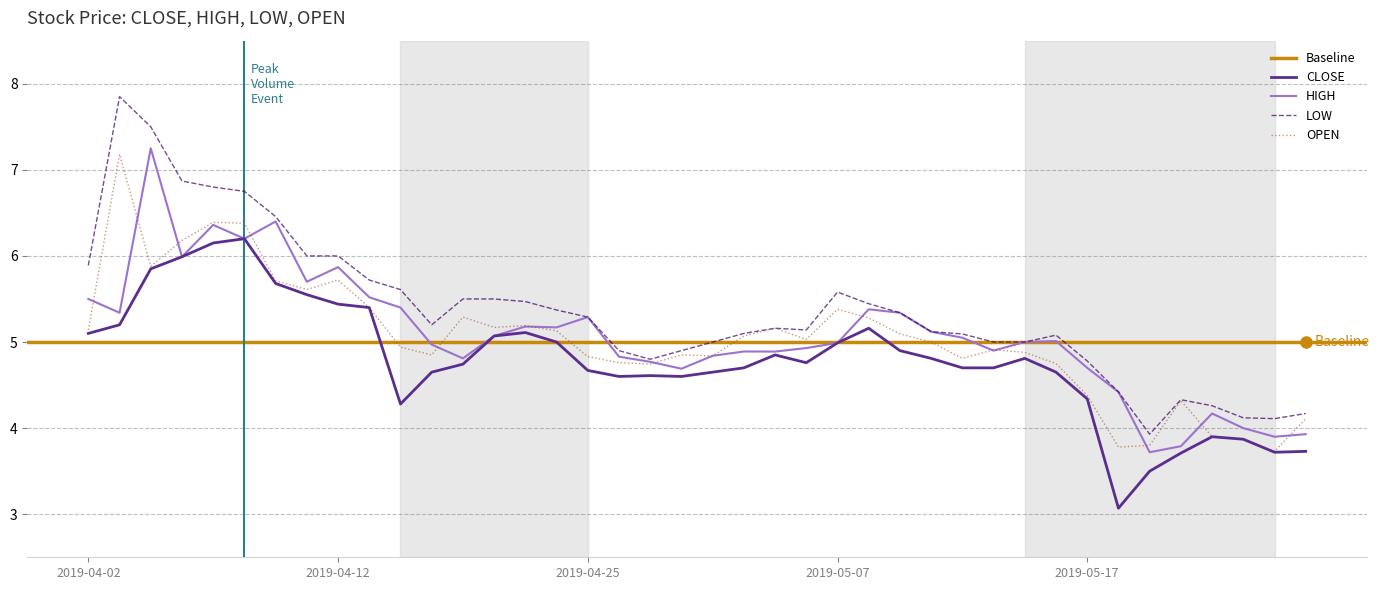

Reading left to right, what are all the values shown in this chart?

CLOSE: 2019-04-02=5.1	2019-04-03=5.2	2019-04-04=5.8	2019-04-05=6.0	2019-04-08=6.2	2019-04-09=6.2	2019-04-10=5.7	2019-04-11=5.6	2019-04-12=5.4	2019-04-15=5.4	2019-04-16=4.3	2019-04-17=4.7	2019-04-18=4.7	2019-04-22=5.1	2019-04-23=5.1	2019-04-24=5.0	2019-04-25=4.7	2019-04-26=4.6	2019-04-29=4.6	2019-04-30=4.6	2019-05-01=4.7	2019-05-02=4.7	2019-05-03=4.8	2019-05-06=4.8	2019-05-07=5.0	2019-05-08=5.2	2019-05-09=4.9	2019-05-10=4.8	2019-05-13=4.7	2019-05-14=4.7	2019-05-15=4.8	2019-05-16=4.7	2019-05-17=4.3	2019-05-20=3.1	2019-05-21=3.5	2019-05-22=3.7	2019-05-23=3.9	2019-05-24=3.9	2019-05-28=3.7	2019-05-29=3.7
HIGH: 2019-04-02=5.5	2019-04-03=5.3	2019-04-04=7.2	2019-04-05=6.0	2019-04-08=6.4	2019-04-09=6.2	2019-04-10=6.4	2019-04-11=5.7	2019-04-12=5.9	2019-04-15=5.5	2019-04-16=5.4	2019-04-17=5.0	2019-04-18=4.8	2019-04-22=5.1	2019-04-23=5.2	2019-04-24=5.2	2019-04-25=5.3	2019-04-26=4.8	2019-04-29=4.8	2019-04-30=4.7	2019-05-01=4.8	2019-05-02=4.9	2019-05-03=4.9	2019-05-06=4.9	2019-05-07=5.0	2019-05-08=5.4	2019-05-09=5.3	2019-05-10=5.1	2019-05-13=5.1	2019-05-14=4.9	2019-05-15=5.0	2019-05-16=5.0	2019-05-17=4.7	2019-05-20=4.4	2019-05-21=3.7	2019-05-22=3.8	2019-05-23=4.2	2019-05-24=4.0	2019-05-28=3.9	2019-05-29=3.9
LOW: 2019-04-02=5.9	2019-04-03=7.8	2019-04-04=7.5	2019-04-05=6.9	2019-04-08=6.8	2019-04-09=6.8	2019-04-10=6.5	2019-04-11=6.0	2019-04-12=6.0	2019-04-15=5.7	2019-04-16=5.6	2019-04-17=5.2	2019-04-18=5.5	2019-04-22=5.5	2019-04-23=5.5	2019-04-24=5.4	2019-04-25=5.3	2019-04-26=4.9	2019-04-29=4.8	2019-04-30=4.9	2019-05-01=5.0	2019-05-02=5.1	2019-05-03=5.2	2019-05-06=5.1	2019-05-07=5.6	2019-05-08=5.4	2019-05-09=5.3	2019-05-10=5.1	2019-05-13=5.1	2019-05-14=5.0	2019-05-15=5.0	2019-05-16=5.1	2019-05-17=4.8	2019-05-20=4.4	2019-05-21=3.9	2019-05-22=4.3	2019-05-23=4.3	2019-05-24=4.1	2019-05-28=4.1	2019-05-29=4.2
OPEN: 2019-04-02=5.1	2019-04-03=7.2	2019-04-04=5.9	2019-04-05=6.2	2019-04-08=6.4	2019-04-09=6.4	2019-04-10=5.7	2019-04-11=5.6	2019-04-12=5.7	2019-04-15=5.4	2019-04-16=4.9	2019-04-17=4.8	2019-04-18=5.3	2019-04-22=5.2	2019-04-23=5.2	2019-04-24=5.1	2019-04-25=4.8	2019-04-26=4.8	2019-04-29=4.7	2019-04-30=4.8	2019-05-01=4.8	2019-05-02=5.1	2019-05-03=5.2	2019-05-06=5.0	2019-05-07=5.4	2019-05-08=5.3	2019-05-09=5.1	2019-05-10=5.0	2019-05-13=4.8	2019-05-14=4.9	2019-05-15=4.9	2019-05-16=4.8	2019-05-17=4.4	2019-05-20=3.8	2019-05-21=3.8	2019-05-22=4.3	2019-05-23=3.9	2019-05-24=3.9	2019-05-28=3.7	2019-05-29=4.1